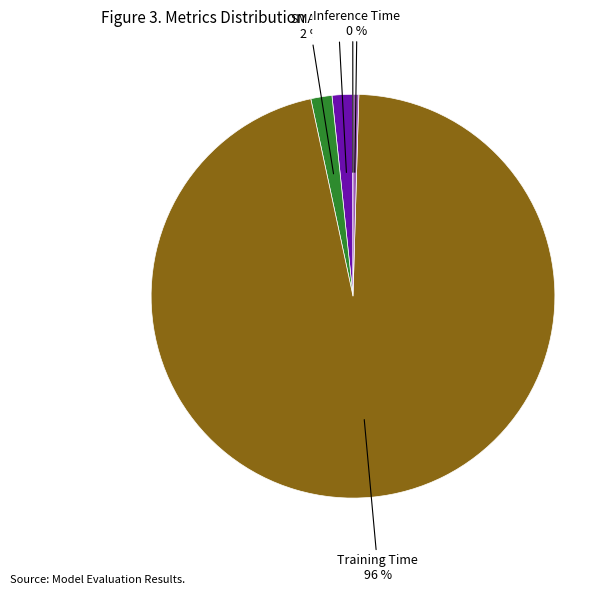

To the nearest percent, what is the average slice percentage?

20%